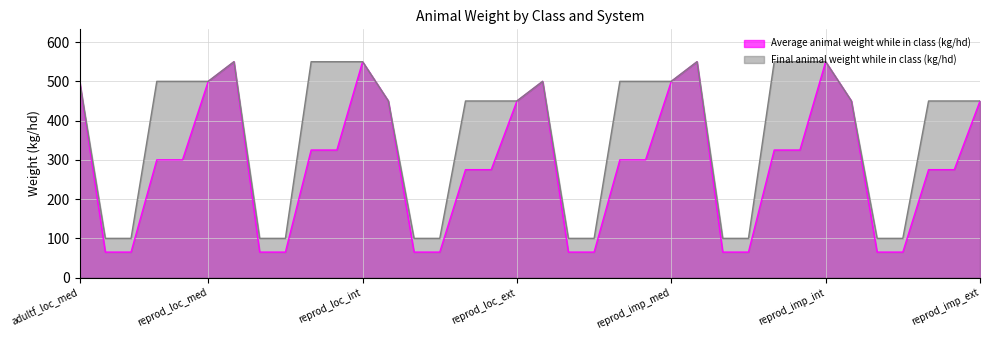

What is the difference between the Final animal weight while in class (kg/hd) values at adultf_loc_ext and weanerf_loc_med?

50